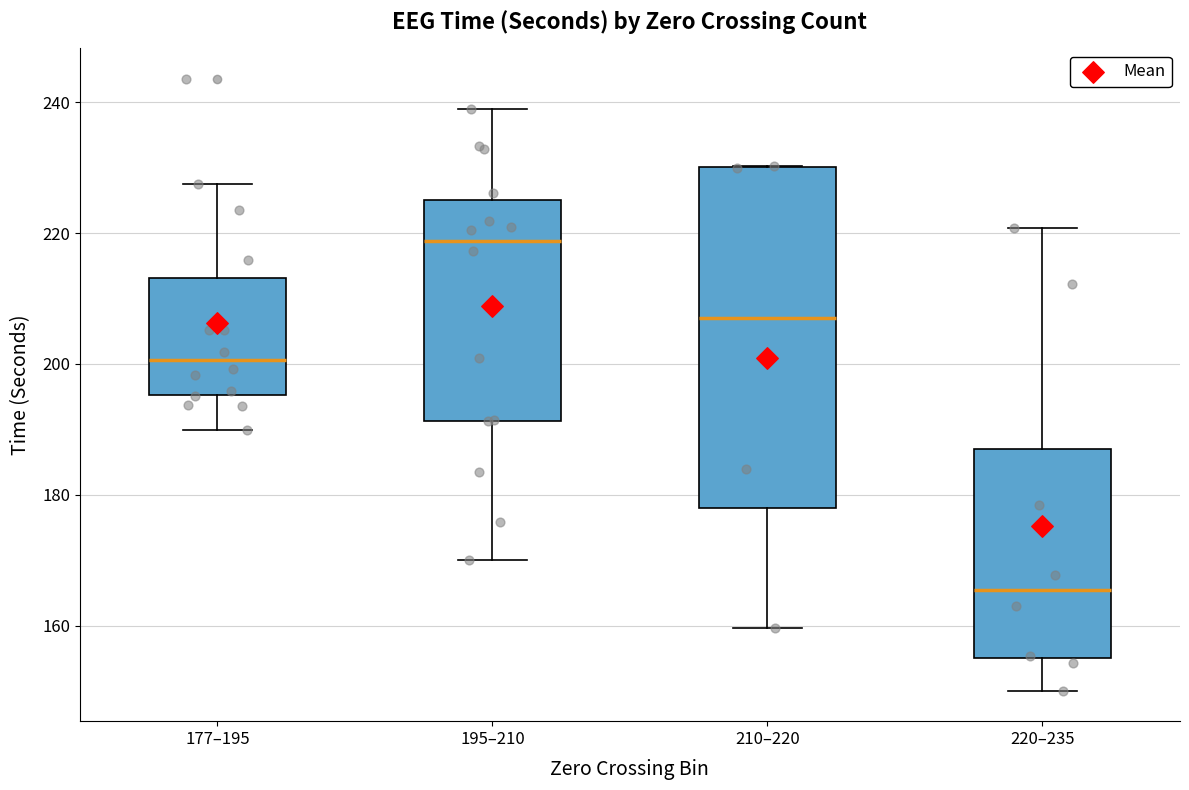

Which box has the lowest median line?

220–235